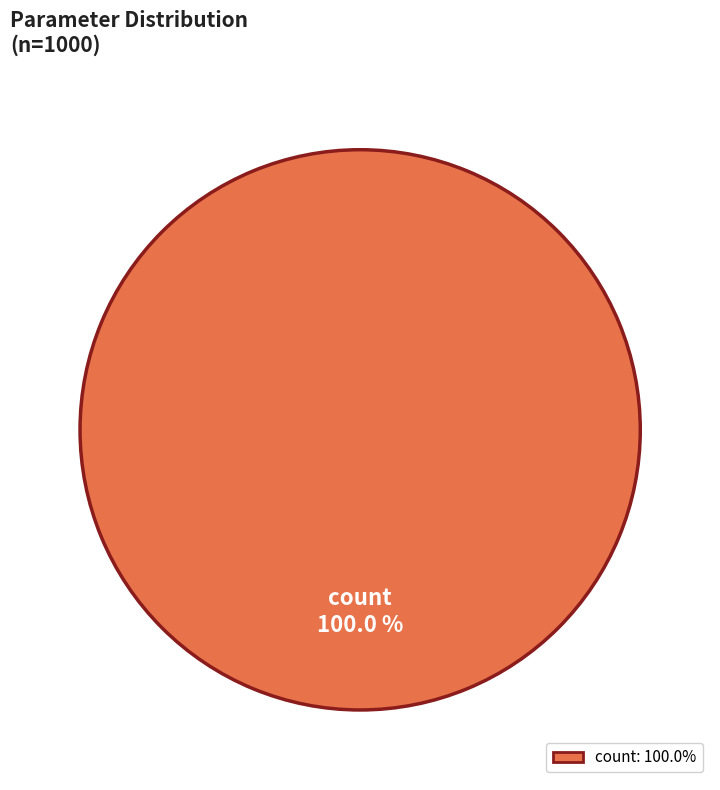

Does count represent more than half of the total?

Yes